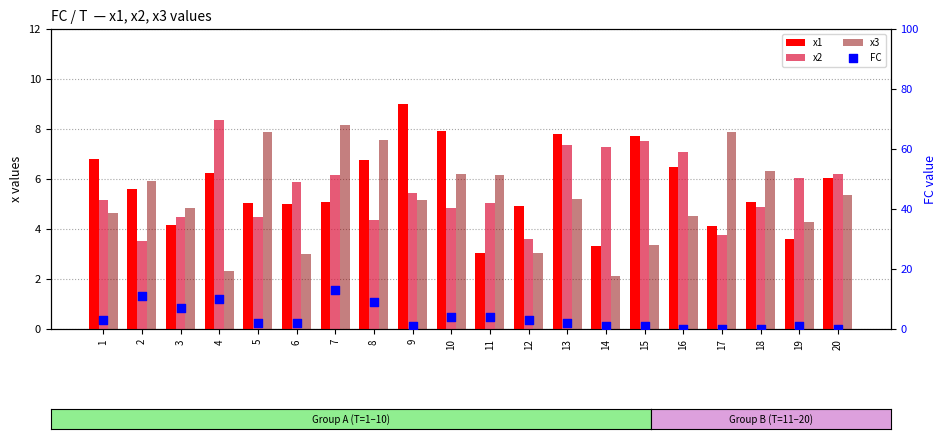

At how many categories does at least one series exceed 12?

1